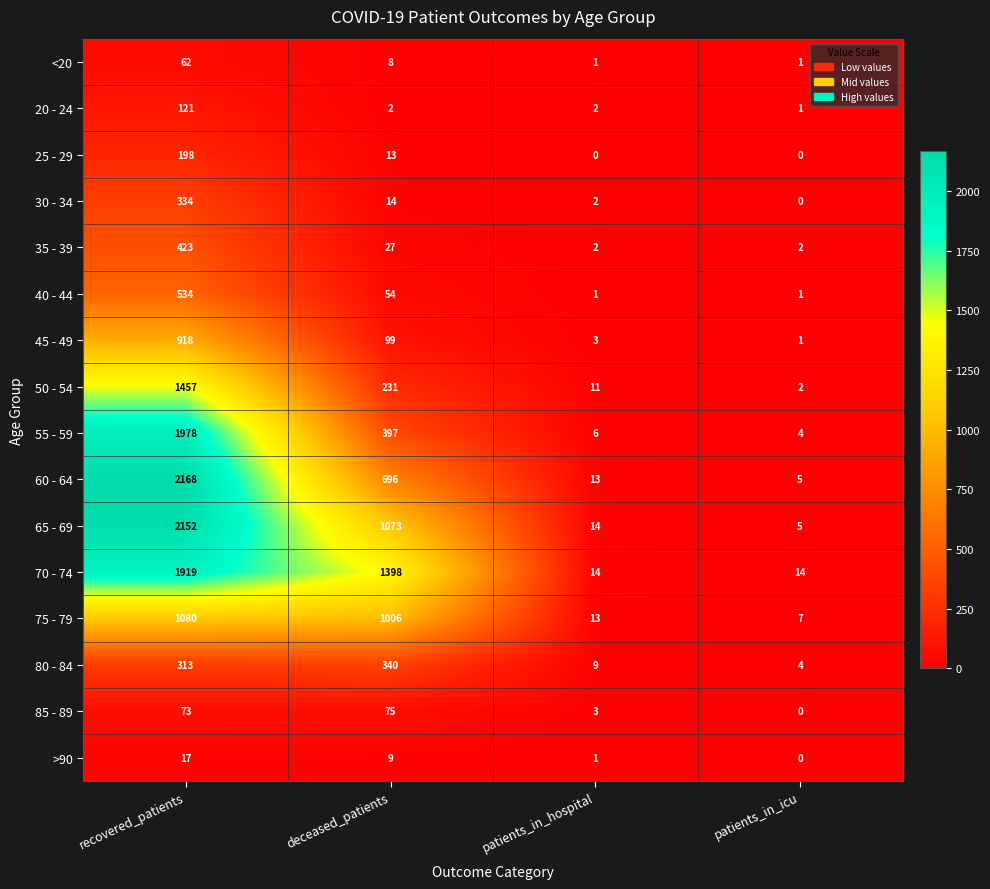

At which label does 55 - 59 first exceed 397?

recovered_patients